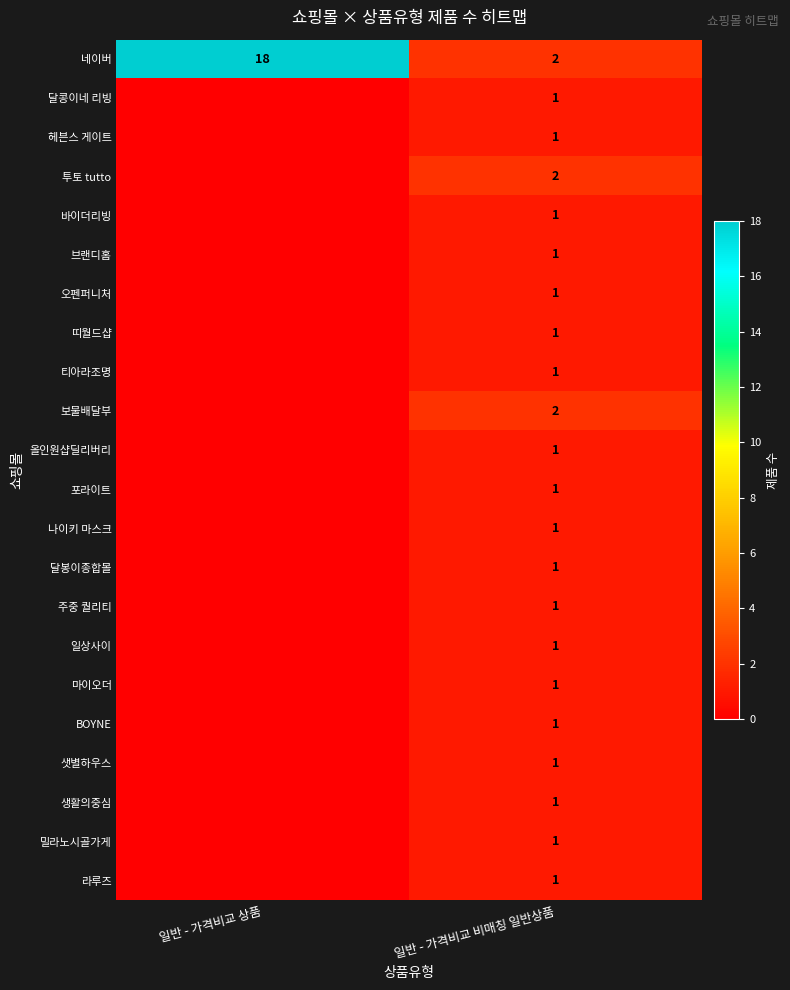

At how many categories does at least one series exceed 2?

1